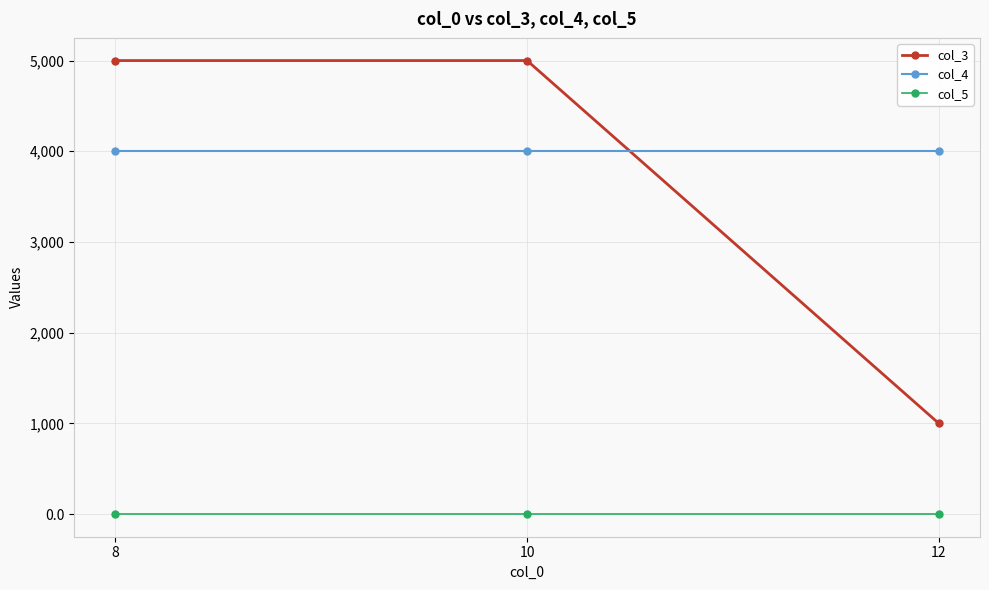

How many series are shown in this chart?

3